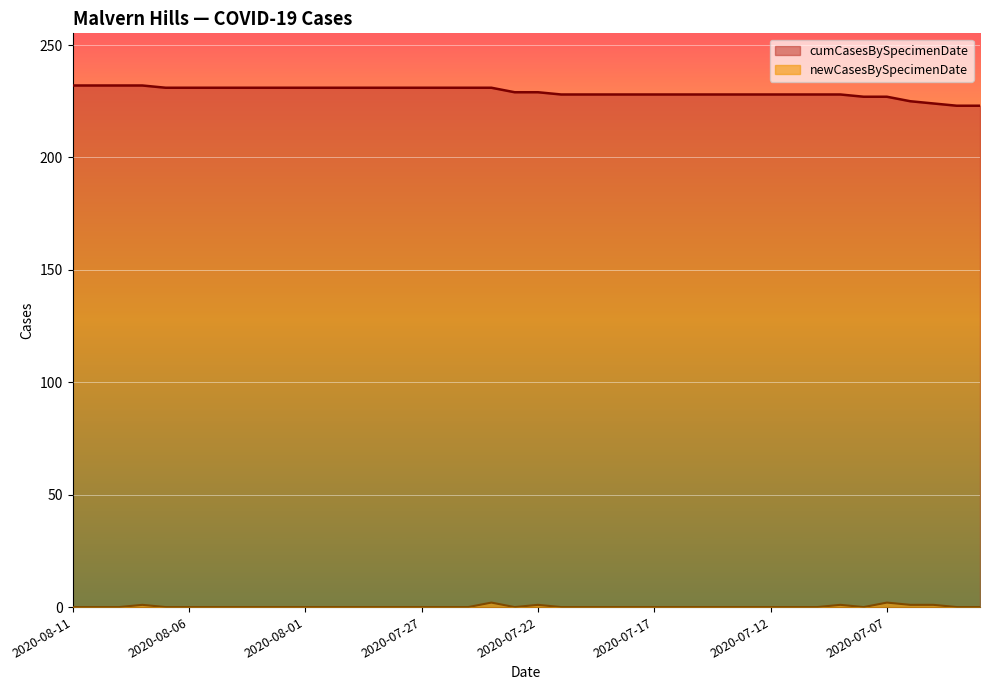

At which label is newCasesBySpecimenDate closest to 1?

2020-08-08